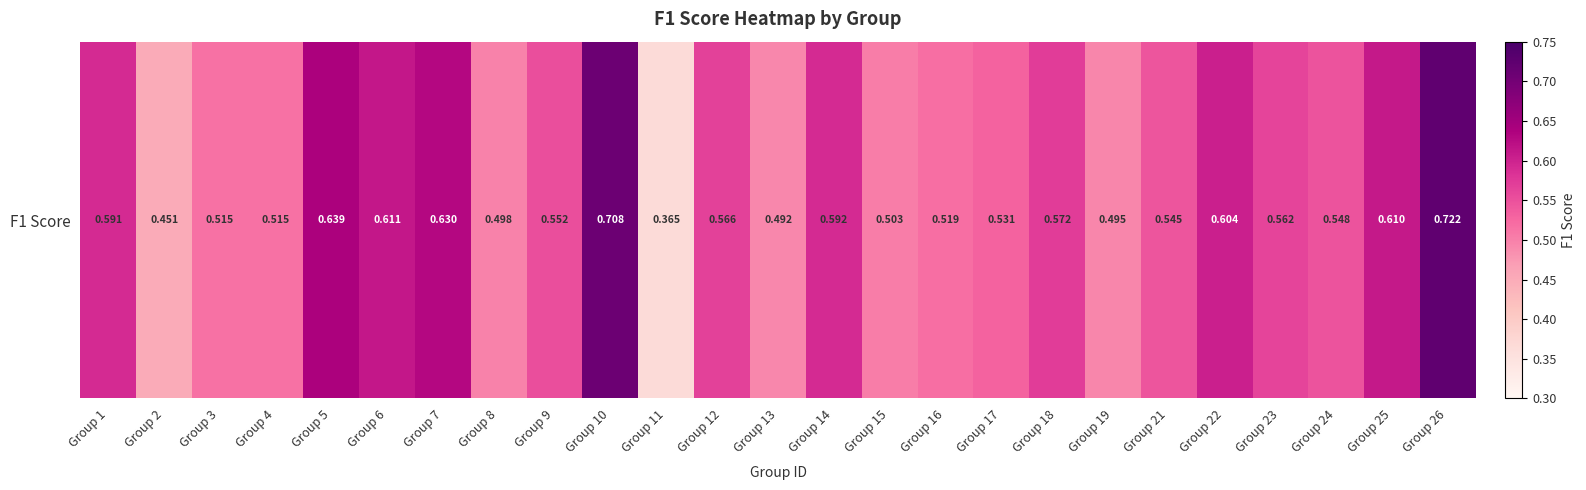

What is the sum of the values at Group 3 and Group 24?

1.1